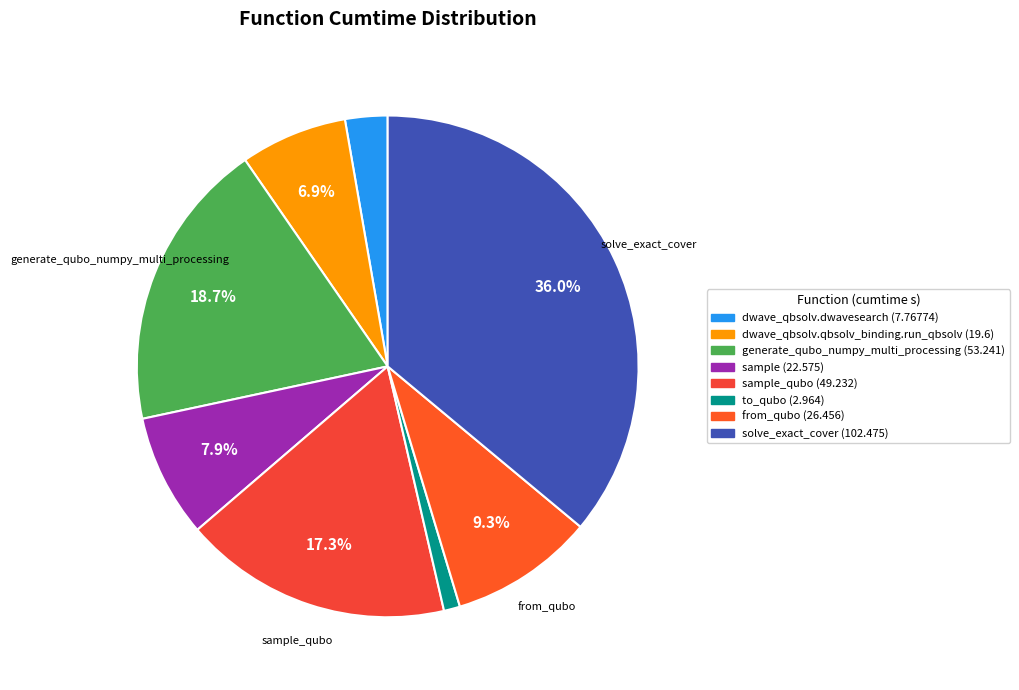

How many segments does this pie chart have?

8